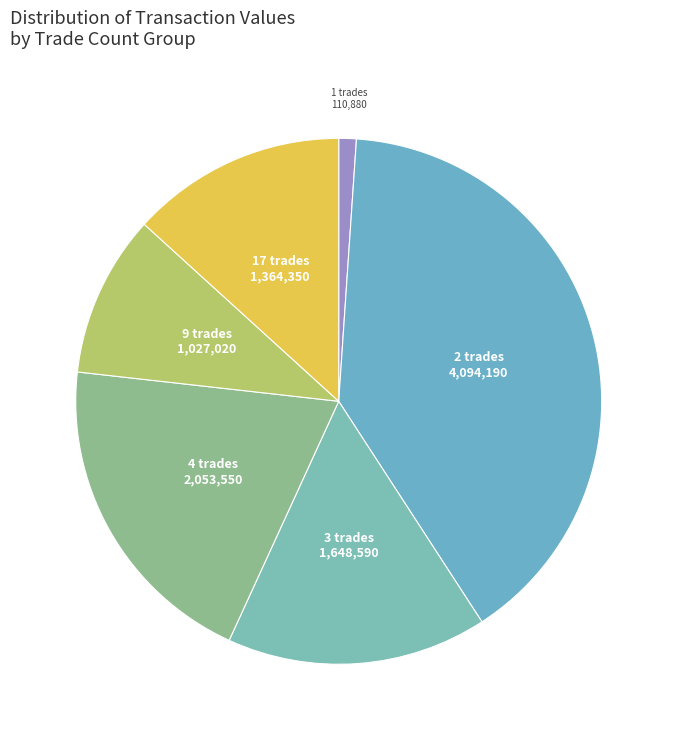

Is there any slice that represents more than half of the pie?

No